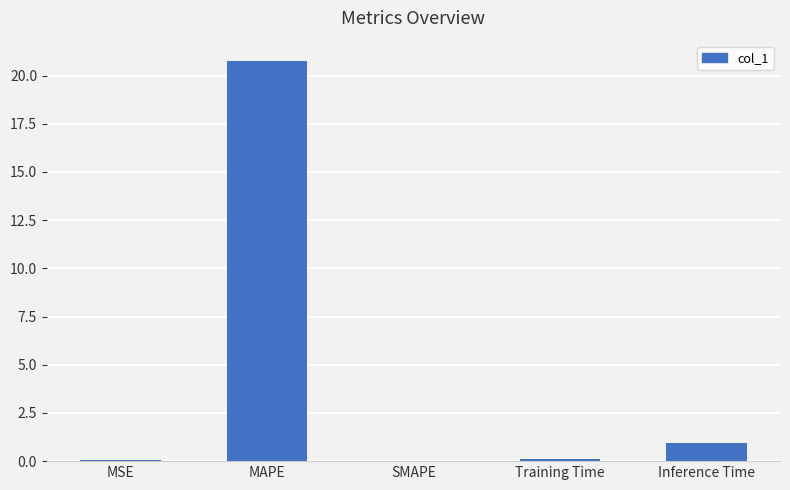

What is the maximum value shown in the chart?

20.8